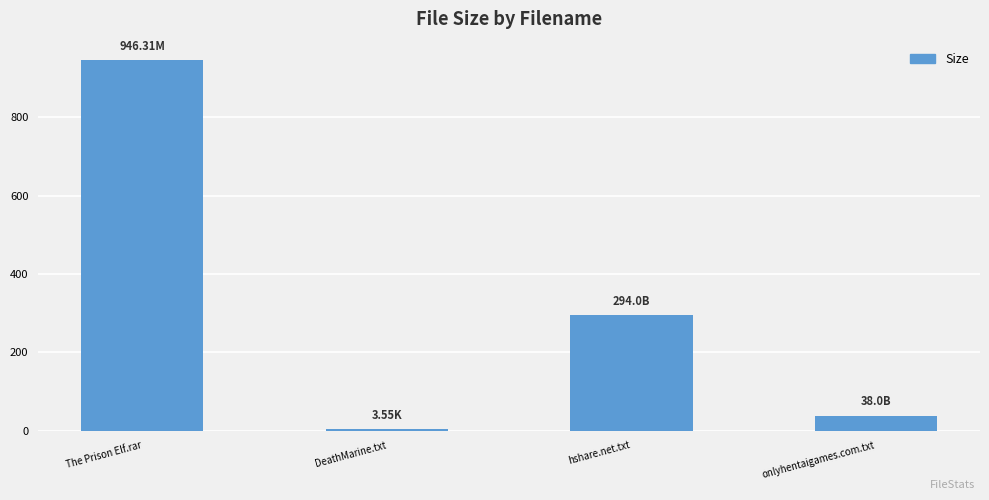

Which category has the highest value across all series?

The Prison Elf.rar